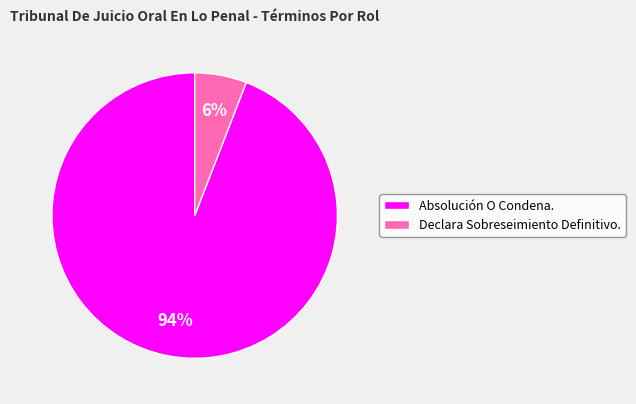

Does Declara Sobreseimiento Definitivo. account for over 50% of the chart?

No